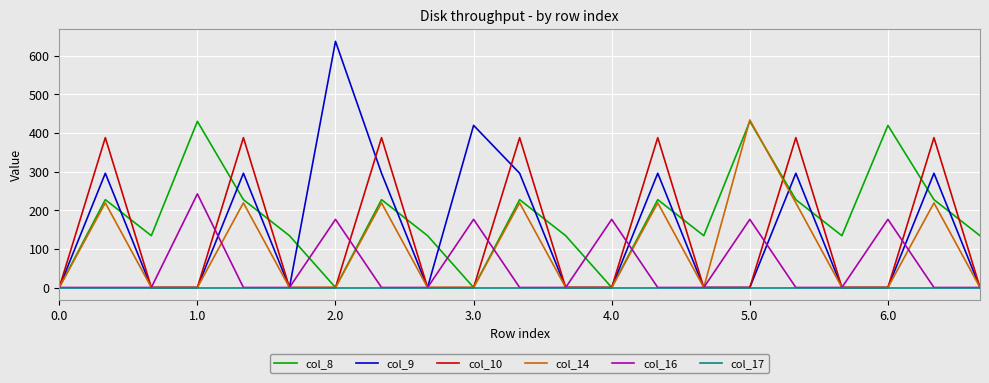

Reading left to right, extract all data points from this chart.

col_8: 0.0	227.5	134.2	430.3	227.5	134.2	0.0	227.5	134.2	0.0	227.5	134.2	0.0	227.5	134.2	430.3	227.5	134.2	419.9	227.5	134.2
col_9: 0.0	295.9	0.0	0.0	295.9	0.0	637.5	295.9	0.0	419.9	295.9	0.0	0.0	295.9	0.0	0.0	295.9	0.0	0.0	295.9	0.0
col_10: 0.0	388.1	0.0	0.0	388.1	0.0	0.0	388.1	0.0	0.0	388.1	0.0	0.0	388.1	0.0	0.0	388.1	0.0	0.0	388.1	0.0
col_14: 0.0	219.2	0.0	0.0	219.2	0.0	0.0	219.2	0.0	0.0	219.2	0.0	0.0	219.2	0.0	434.0	219.2	0.0	0.0	219.2	0.0
col_16: 0.0	0.0	0.0	242.4	0.0	0.0	176.5	0.0	0.0	176.5	0.0	0.0	176.5	0.0	0.0	176.5	0.0	0.0	176.5	0.0	0.0
col_17: 0.0	0.0	0.0	0.0	0.0	0.0	0.0	0.0	0.0	0.0	0.0	0.0	0.0	0.0	0.0	0.0	0.0	0.0	0.0	0.0	0.0